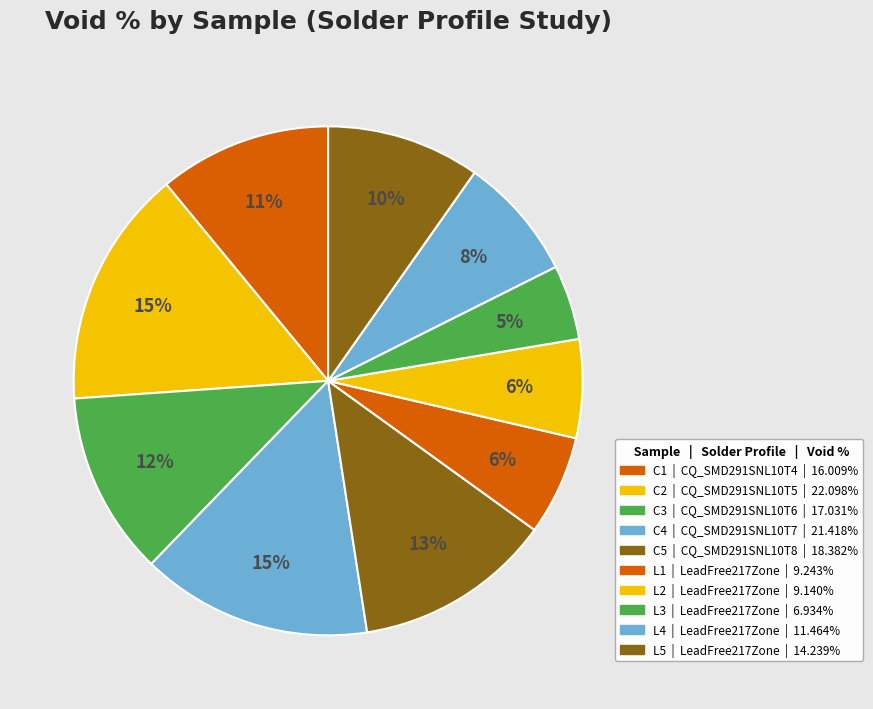

How many slices are in this pie chart?

10